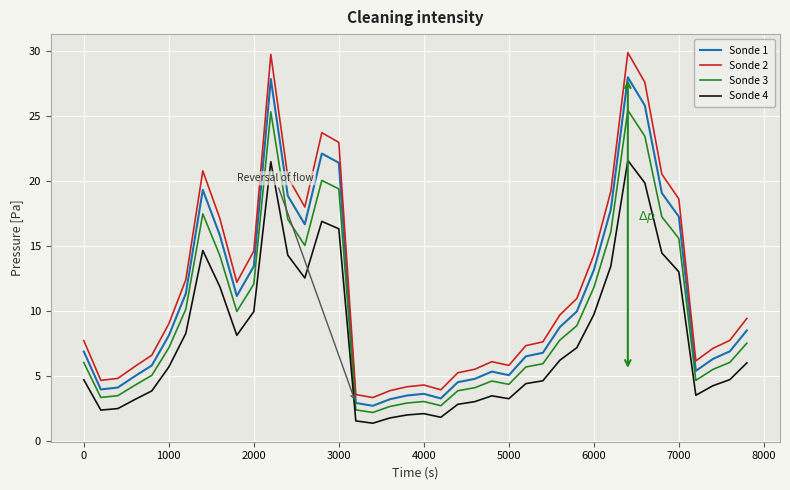

What is the greatest value displayed?

29.9